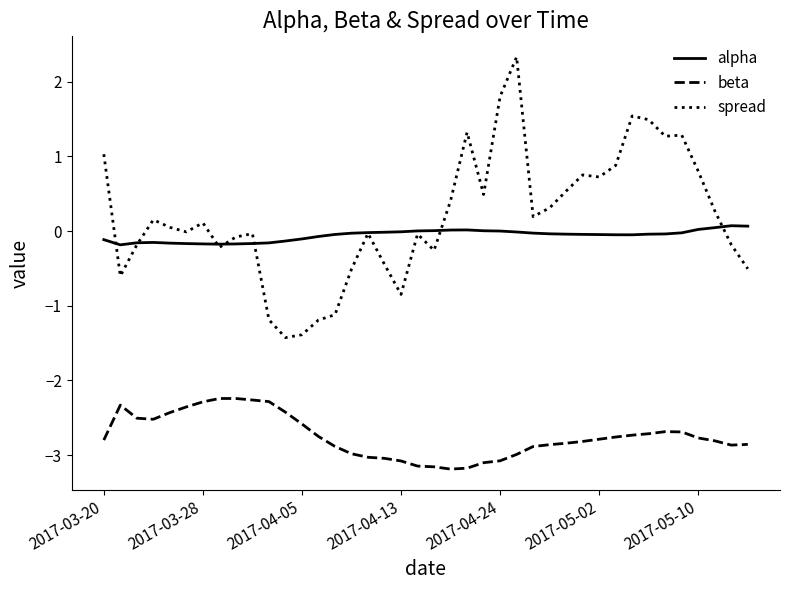

Which series has the largest total across all categories?

spread